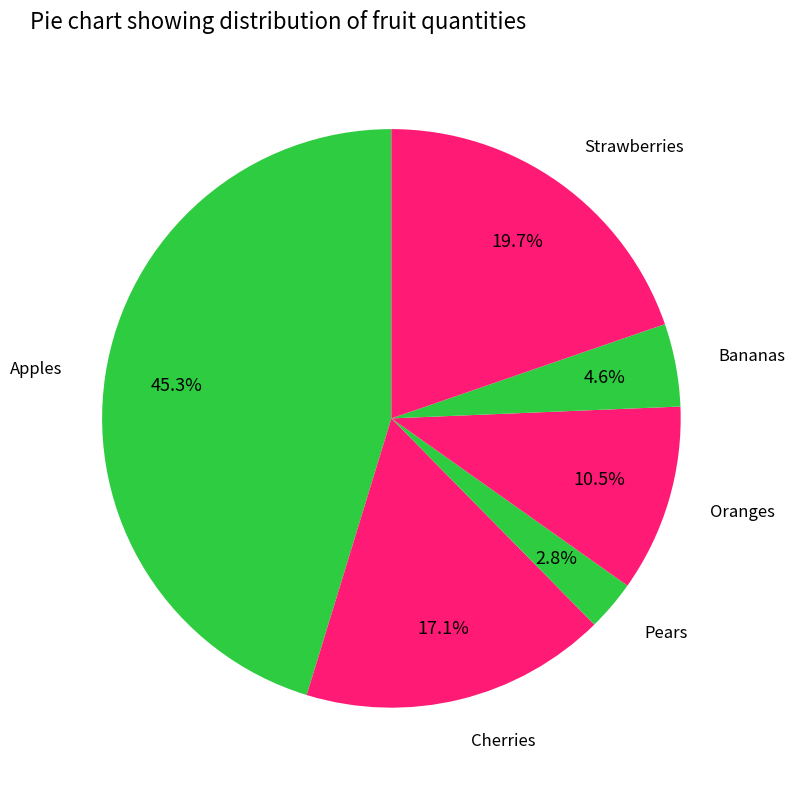

Combined, do Strawberries and Oranges account for over 50%?

No